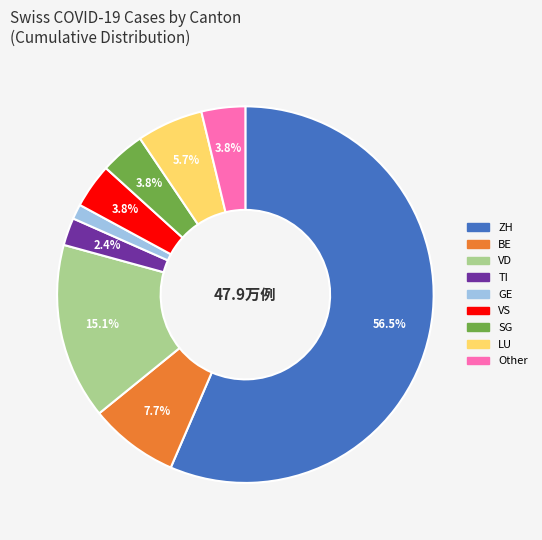

How many slices are in this pie chart?

9